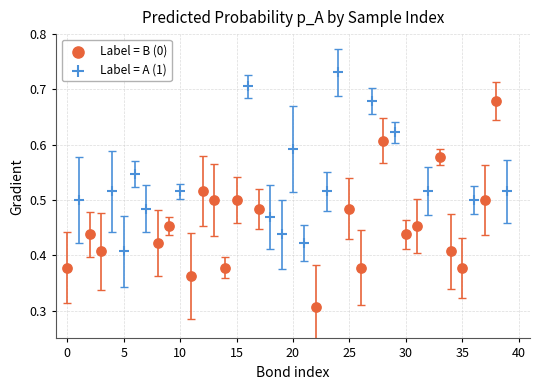

Which series reaches the minimum Y coordinate?

Label = B (0)